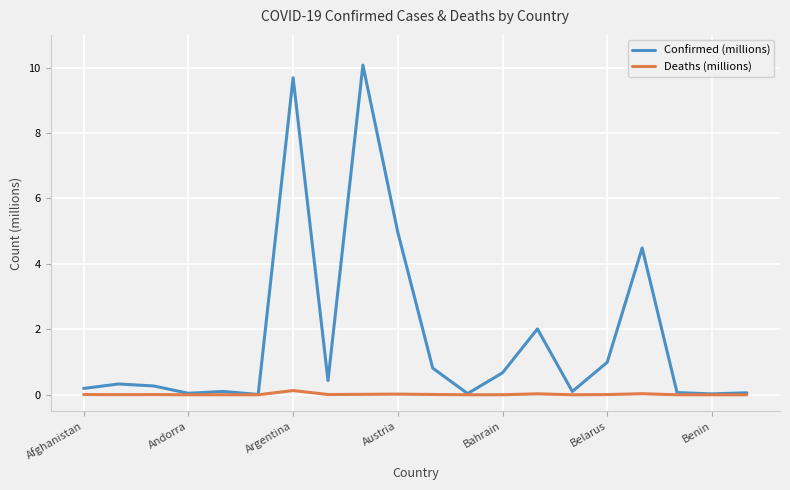

Which series has the largest range (max minus min)?

Confirmed (millions)